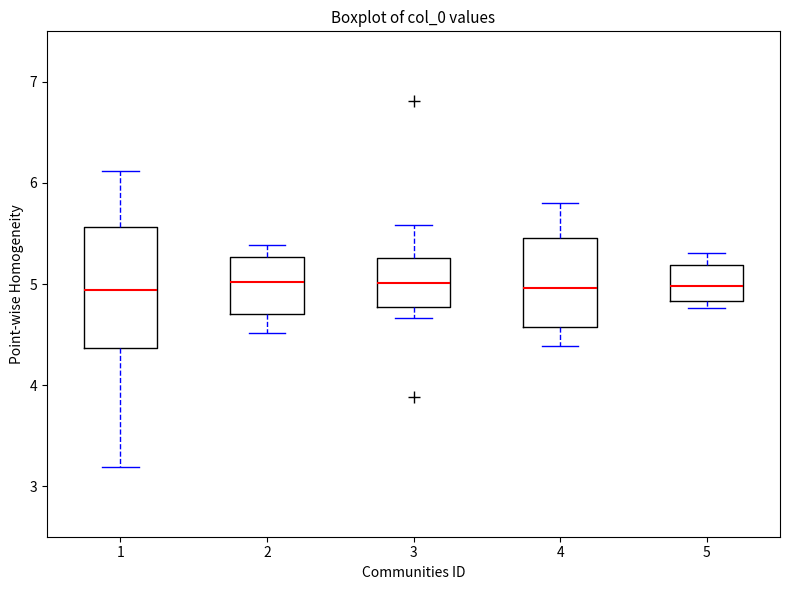

Reading left to right, transcribe this box plot: for each box, give where its median line is, the range the box spans, and where its two whiskers end, as read against the y-axis. The values are not printed on the chart, so give them approximately, as read against the axis.

1: median 4.9, box 4.4 to 5.6, whiskers 3.2 to 6.1
2: median 5.0, box 4.7 to 5.3, whiskers 4.5 to 5.4
3: median 5.0, box 4.8 to 5.3, whiskers 4.7 to 5.6
4: median 5.0, box 4.6 to 5.5, whiskers 4.4 to 5.8
5: median 5.0, box 4.8 to 5.2, whiskers 4.8 (just below the box's lower edge) to 5.3